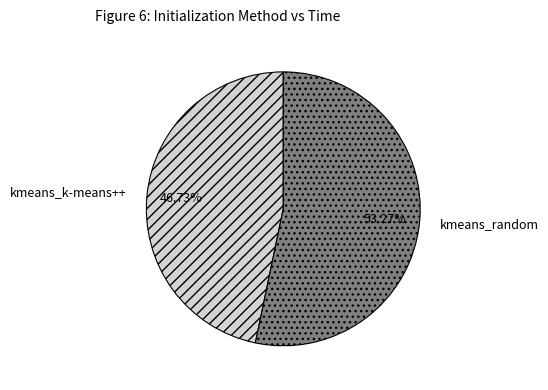

To the nearest percent, what portion does kmeans_random represent?

53%